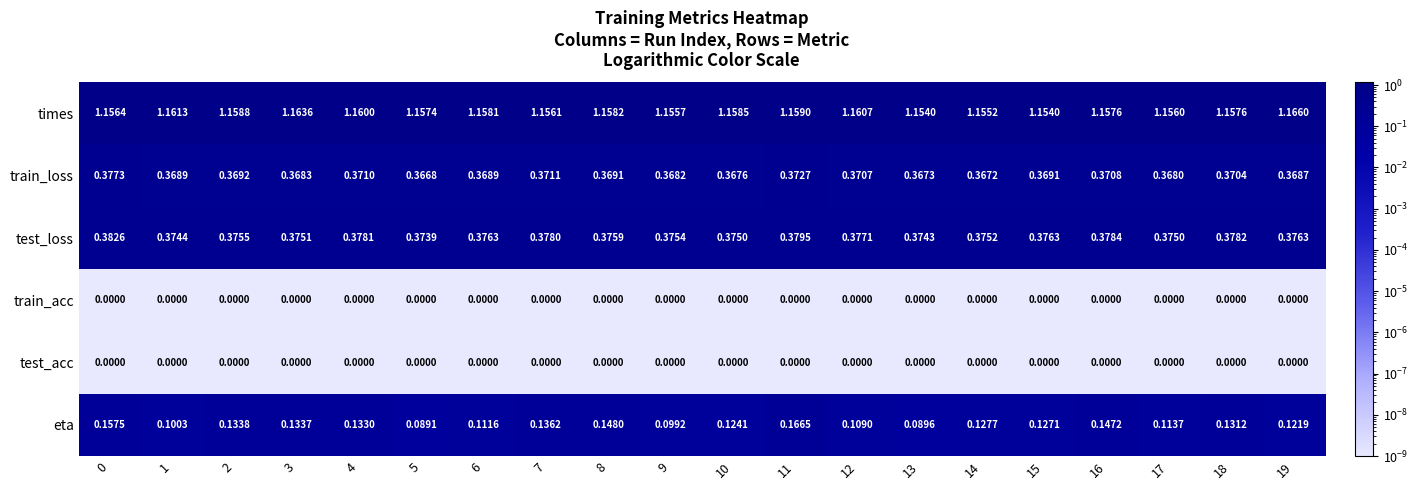

Which series has the widest spread of values?

eta